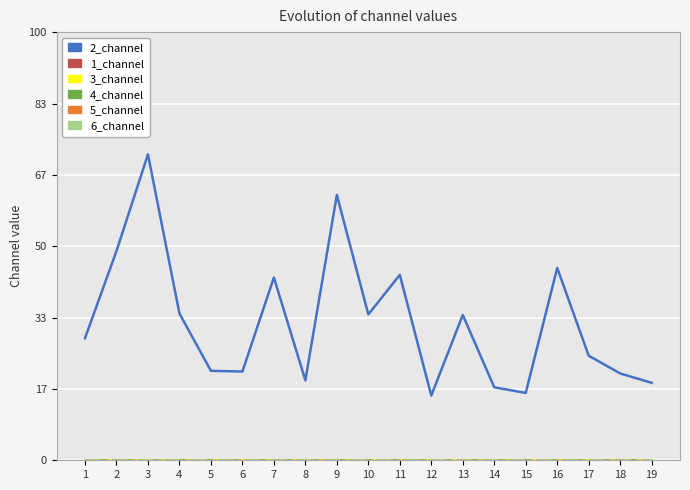

Which category has the highest value in the 5_channel series?

1